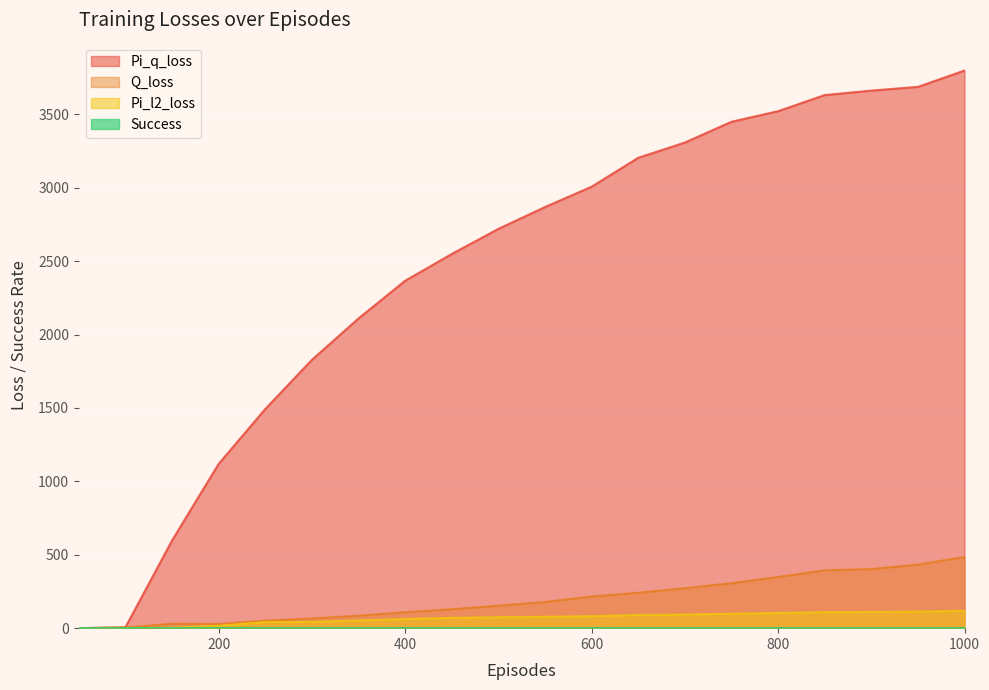

Which series has the widest spread of values?

Pi_q_loss